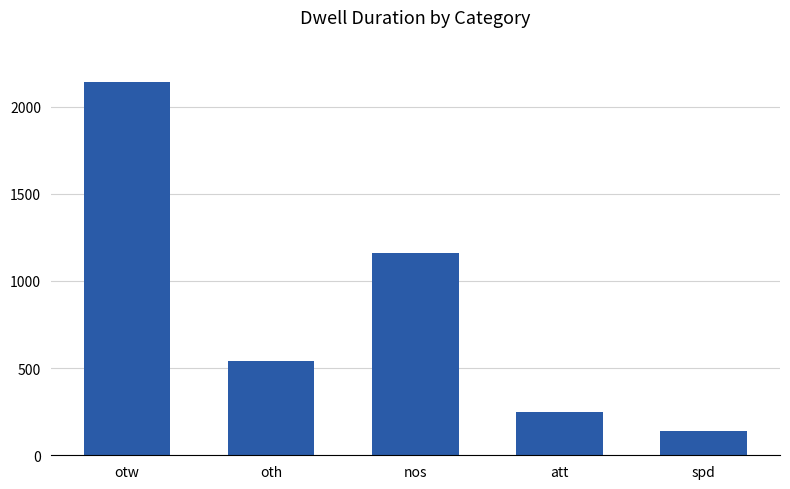

What is the value of the 5th bar from the left?

141